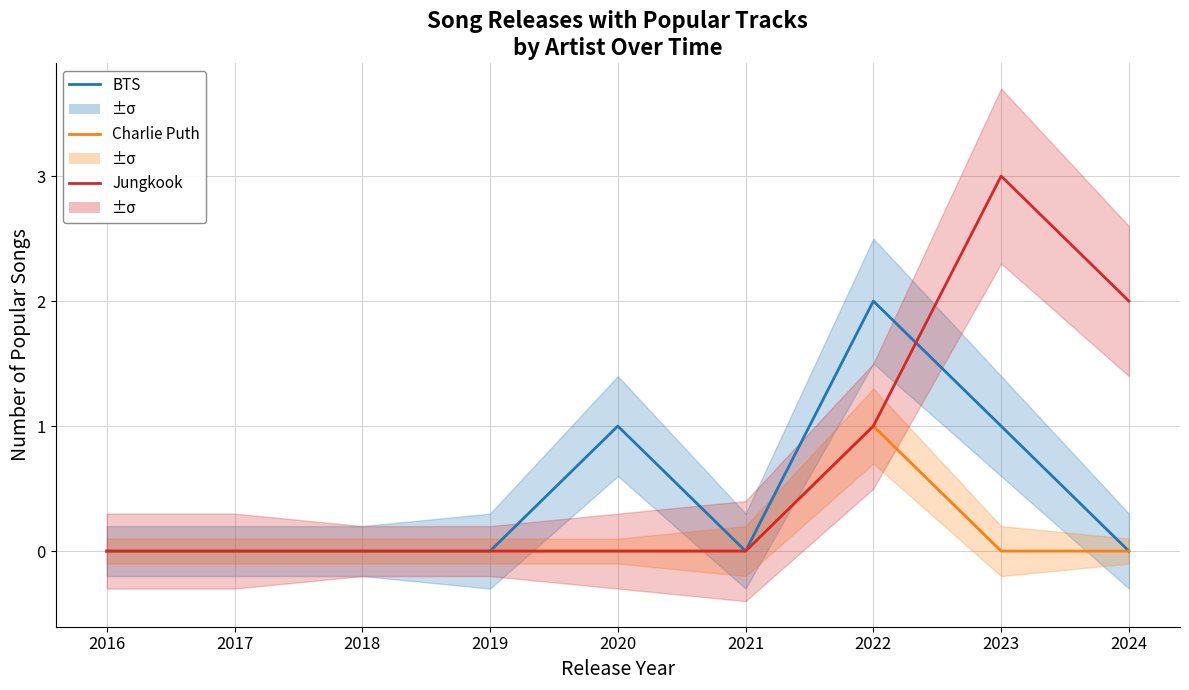

What are all the series names shown in the legend?

BTS, Charlie Puth, Jungkook